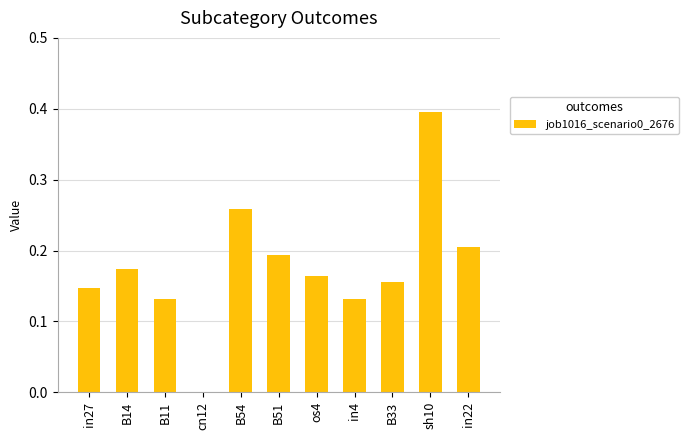

The chart shows a value of 0.1 at B14. True or false?

False